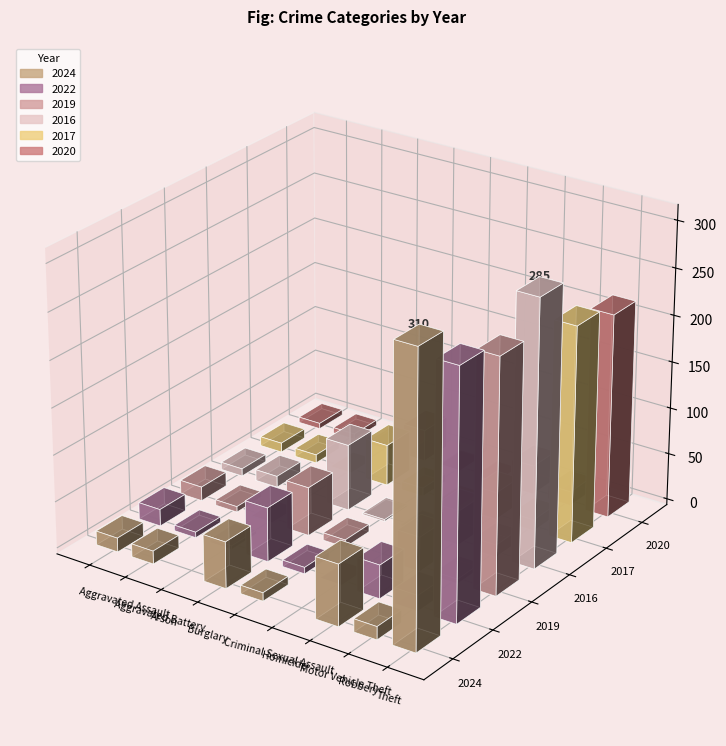

What is the greatest value displayed?

310